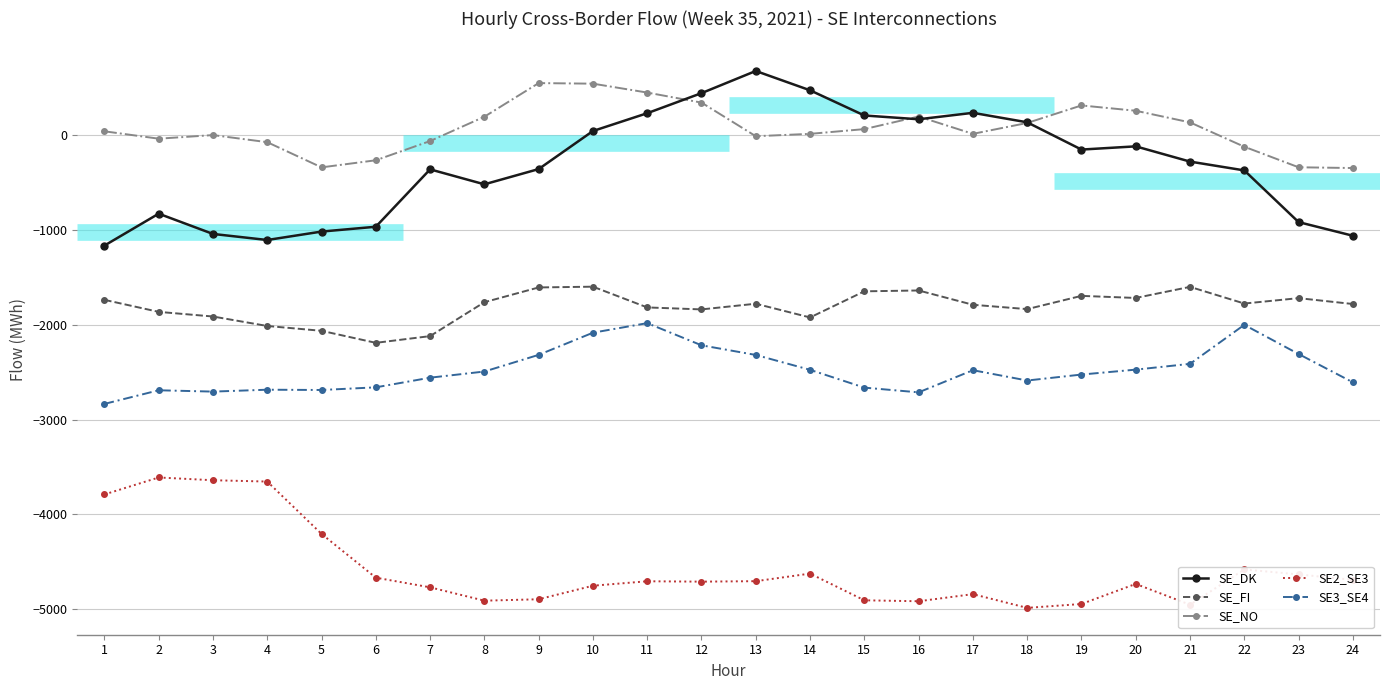

What is the difference between the SE_NO values at 20 and 1?

217